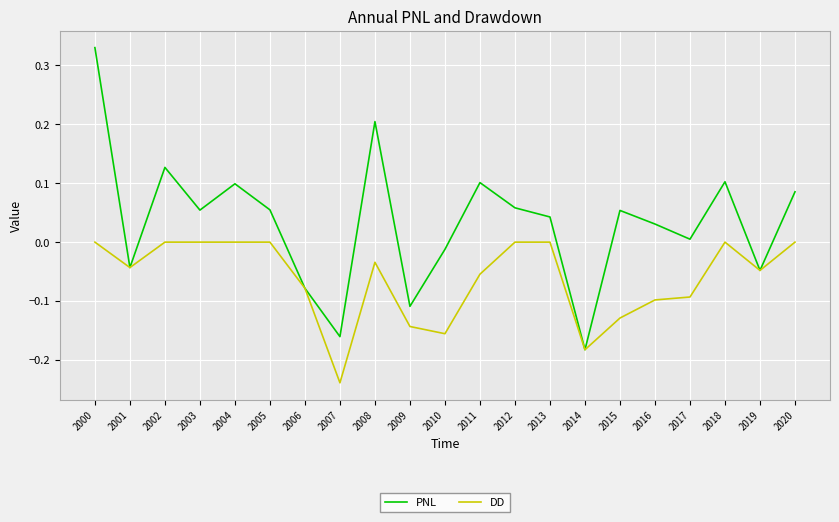

List the series in order of their overall mean, highest first.

PNL, DD